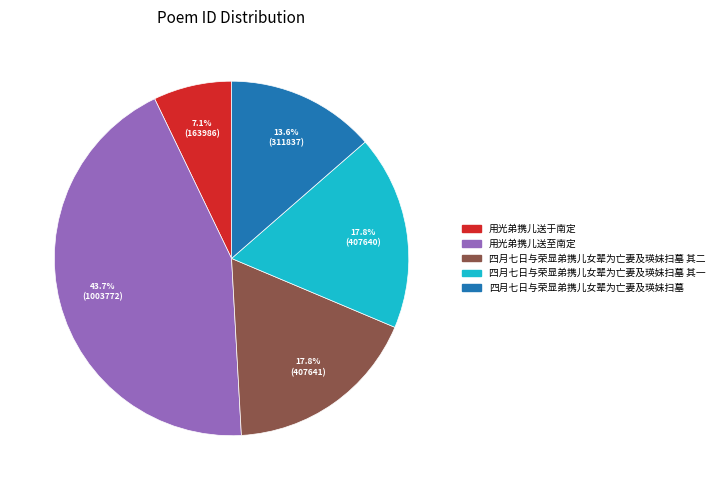

Is there a majority slice in this chart?

No